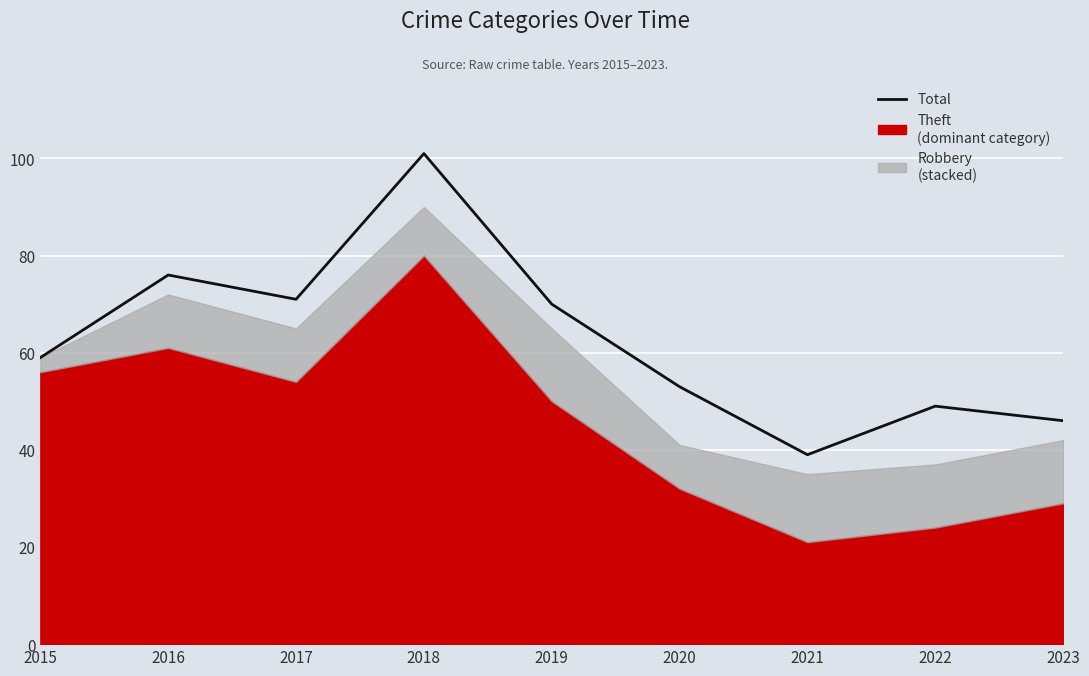

How many interior local peaks (higher than both neighbors) does the data have?

3